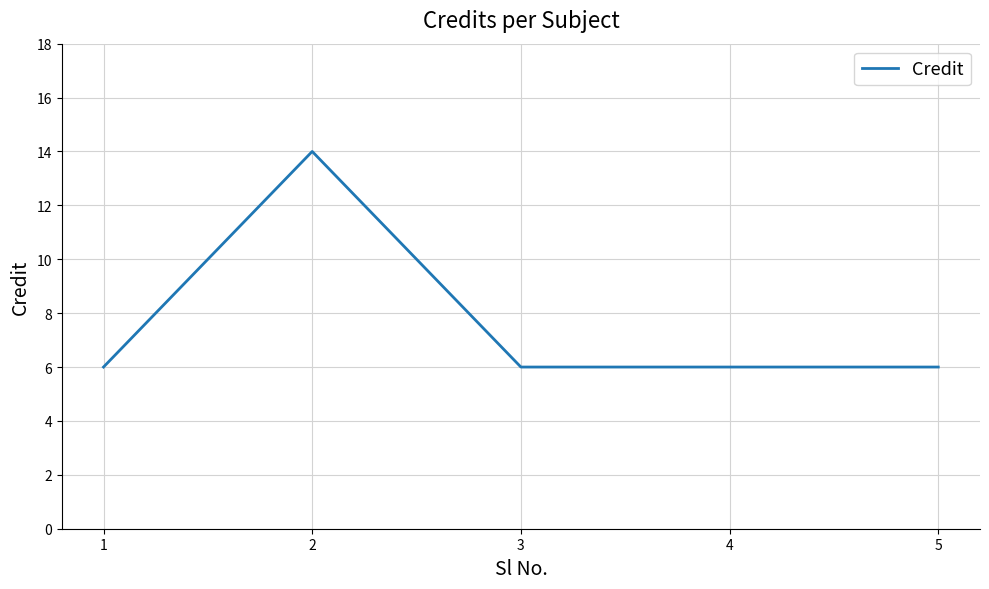

How many values are between 6 and 7?

4